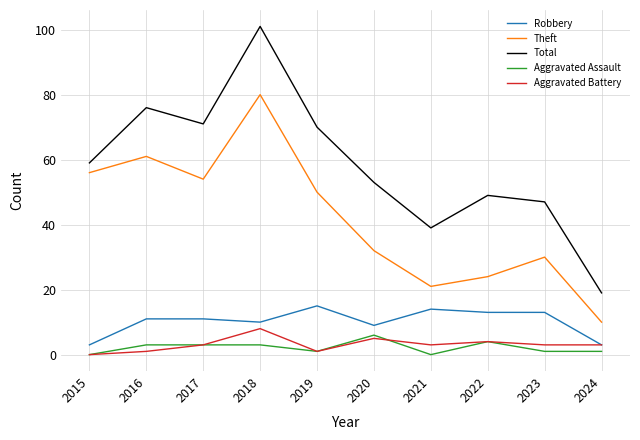

What is the maximum value shown in the chart?

101